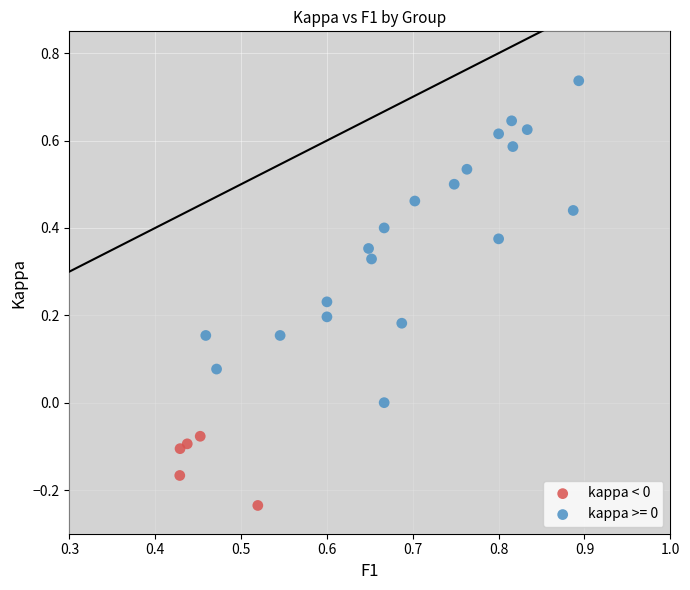

Which series has the largest Y range (max minus min)?

kappa >= 0